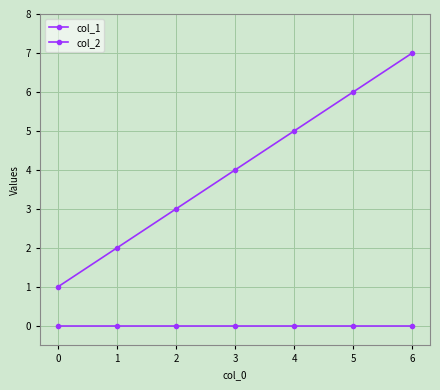

True or false: col_2 and col_1 intersect in this chart.

False